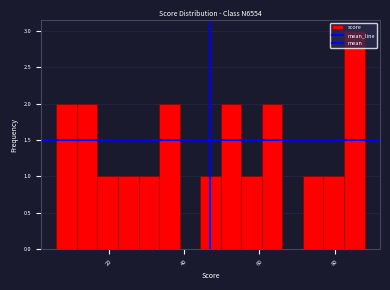

Around what value on the x-axis is the tallest bar? Give the approximate position of its centre, as read against the axis.

86